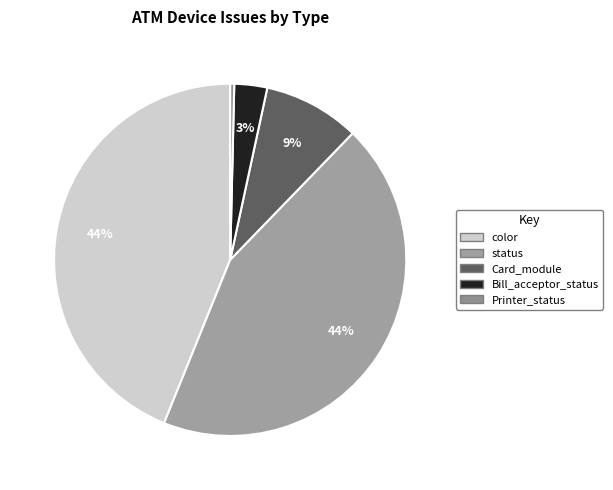

Count the number of slices in the pie.

5